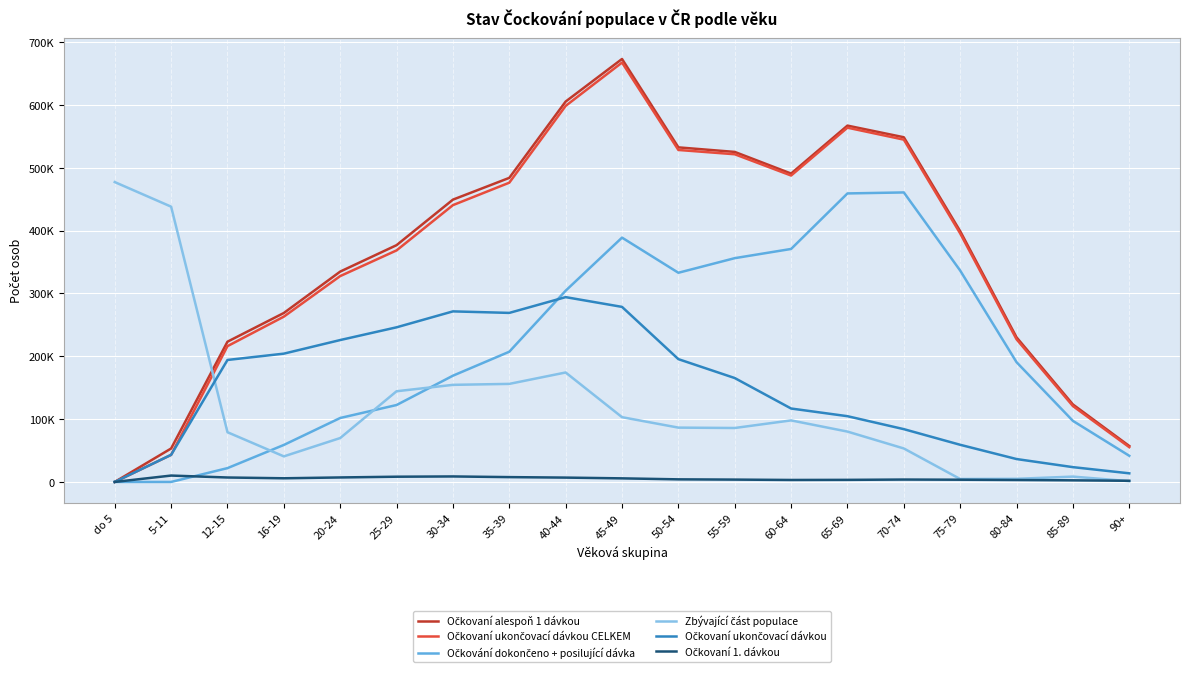

At which category does Očkování dokončeno + posilující dávka reach its first local peak?

45-49